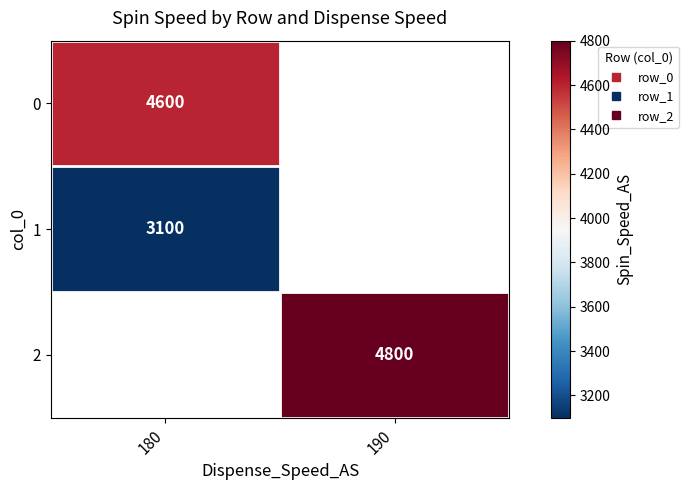

Rank the series at 180 from highest to lowest value.

0, 1, 2